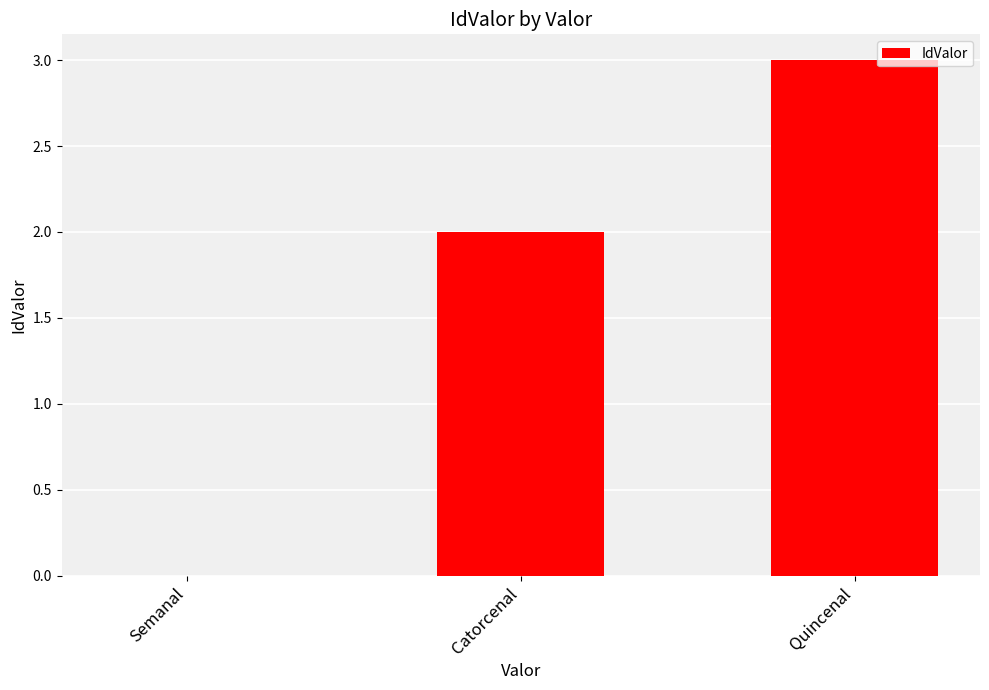

Count the number of data series in this chart.

1